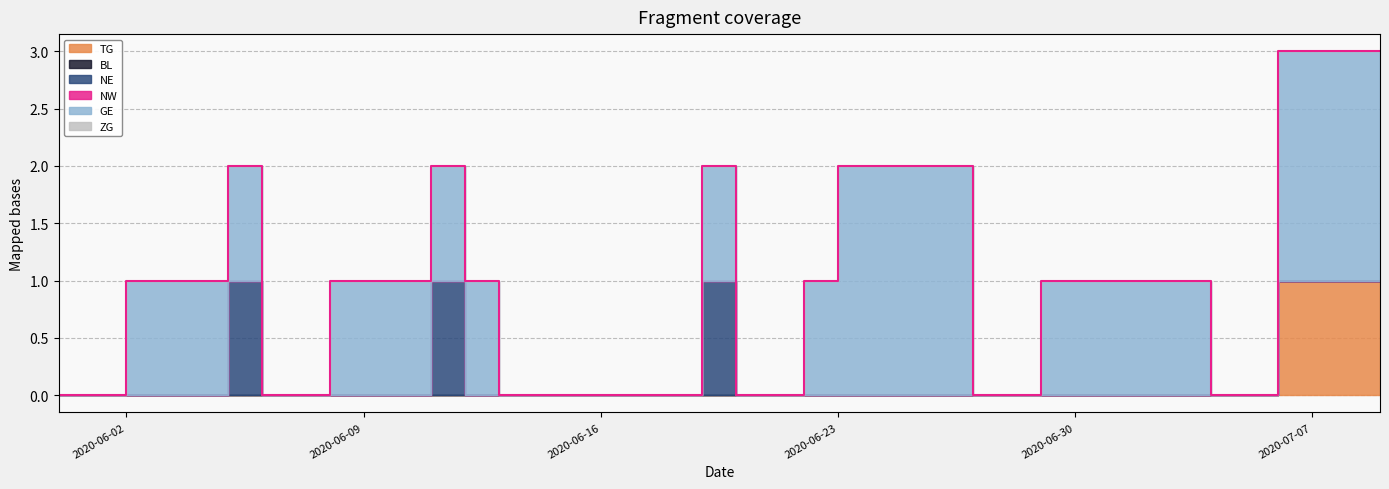

True or false: ZG has more than 0 interior local peaks.

False